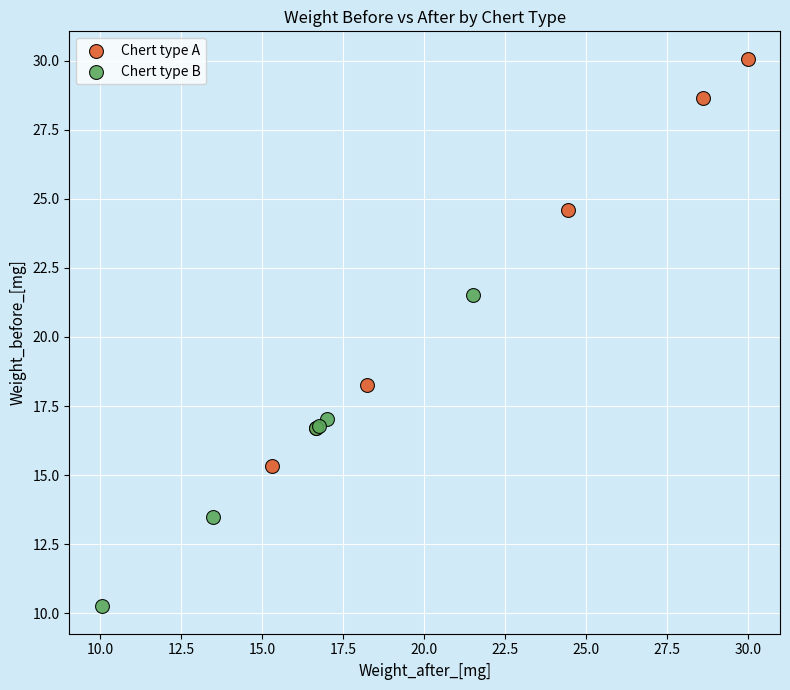

Which series reaches the maximum Y coordinate?

Chert type A